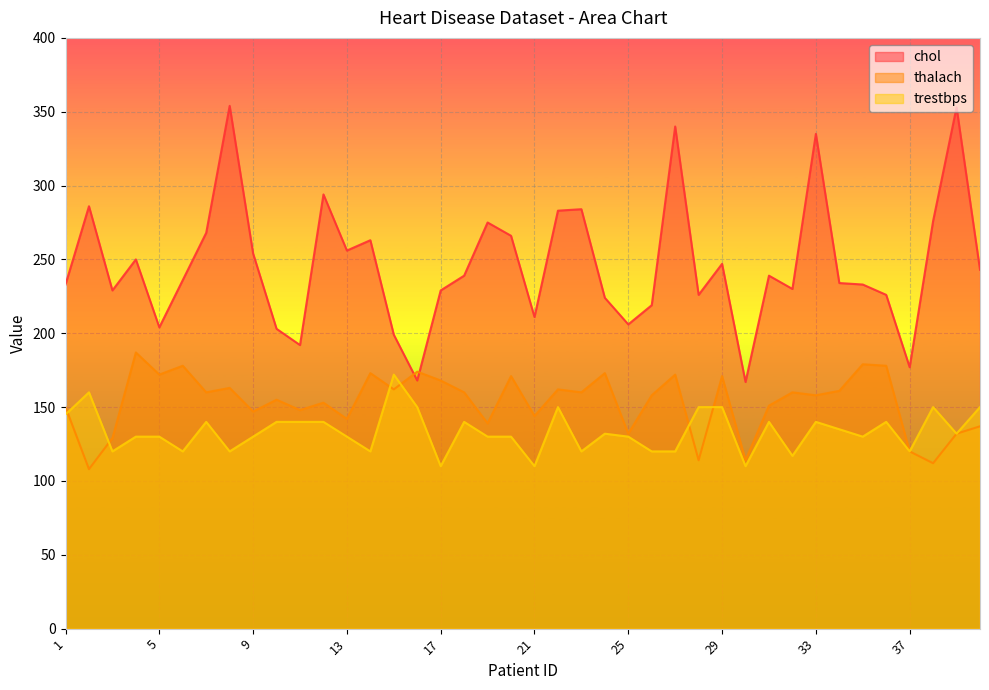

True or false: trestbps and chol intersect in this chart.

False